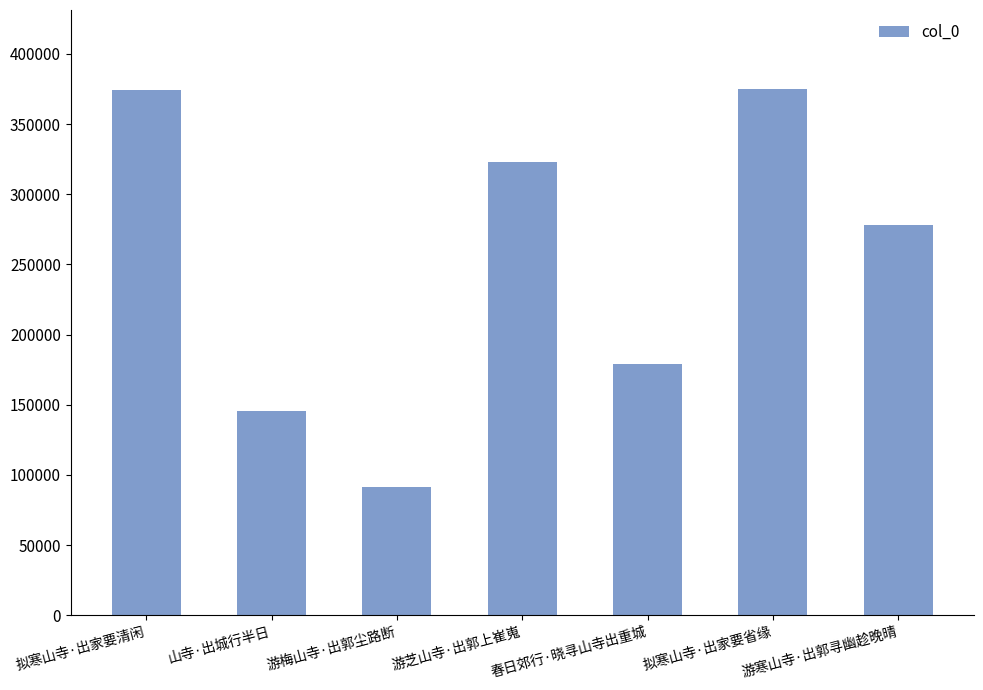

Which category has the lowest value across all series?

游梅山寺·出郭尘路断